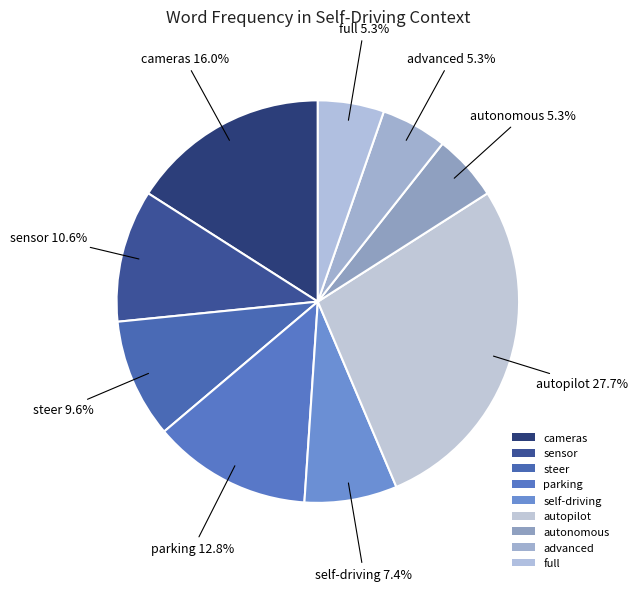

Does cameras account for over 50% of the chart?

No